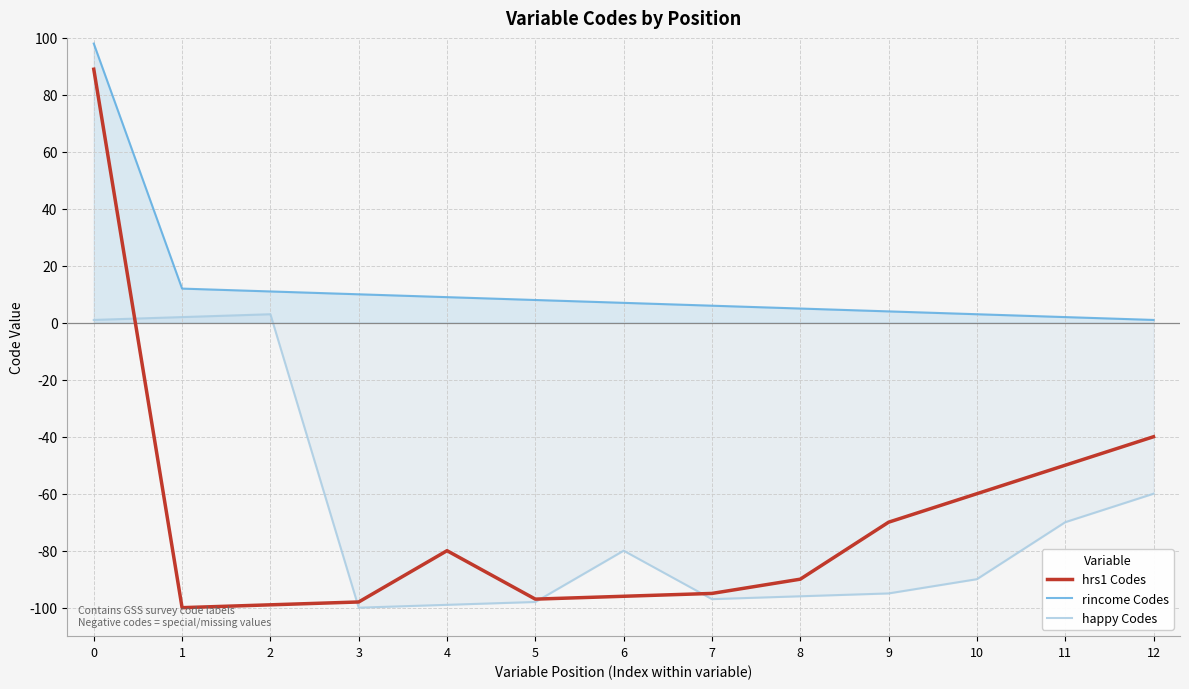

Is it true that hrs1 Codes equals -49 at 5?

False